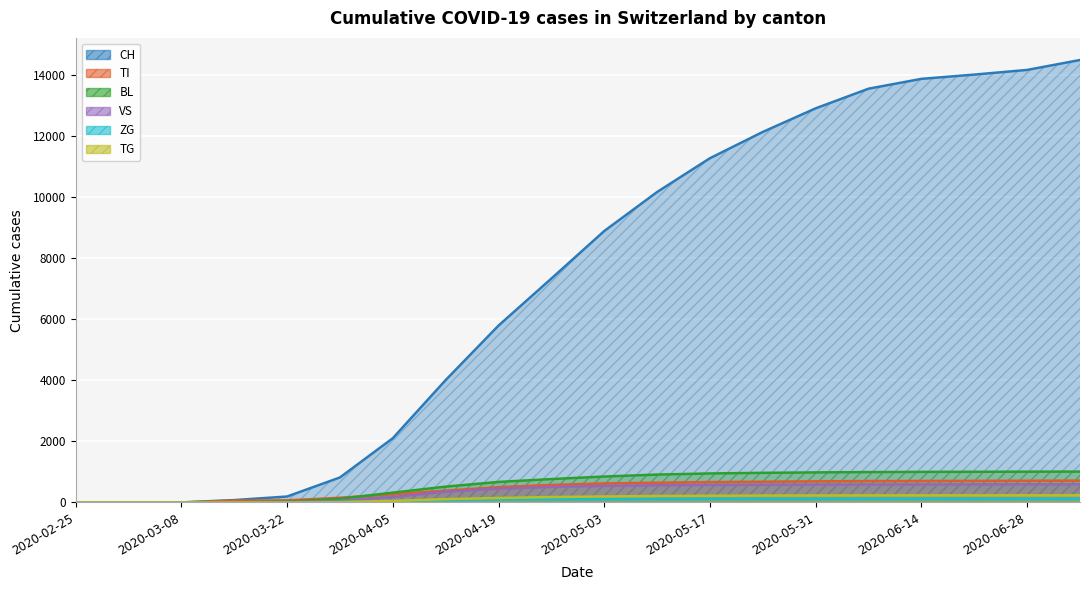

Rank the series by their maximum value, from highest to lowest.

CH, BL, TI, VS, TG, ZG